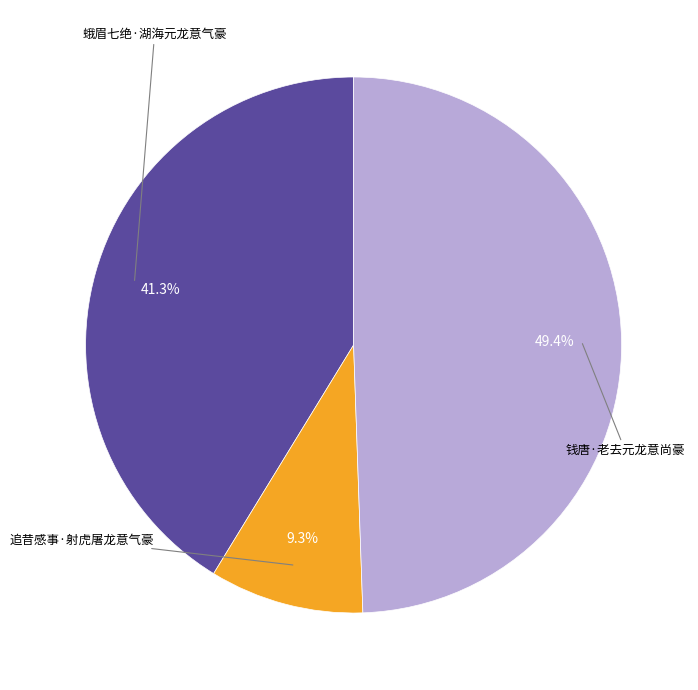

To the nearest percent, what is the difference between the largest and smallest slice percentages?

40%